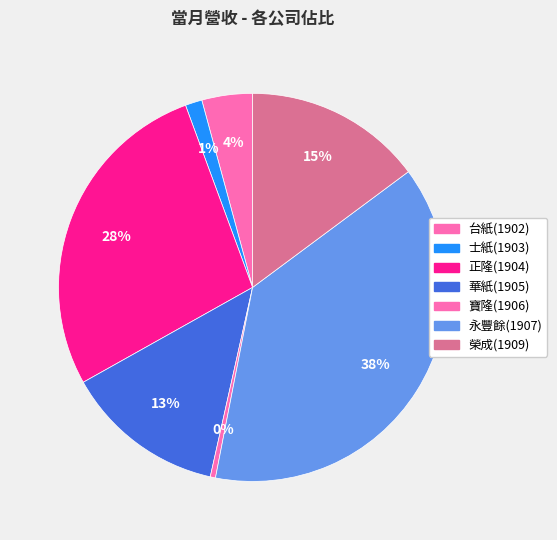

What percentage is the 士紙(1903) slice, to the nearest percent?

1%